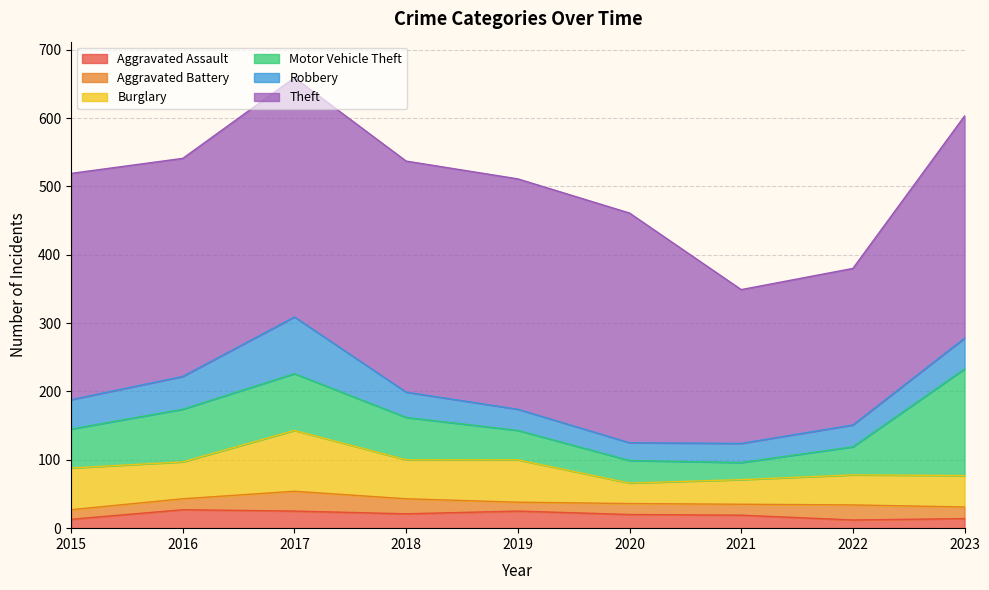

What is the difference between the Aggravated Battery values at 2020 and 2023?

1